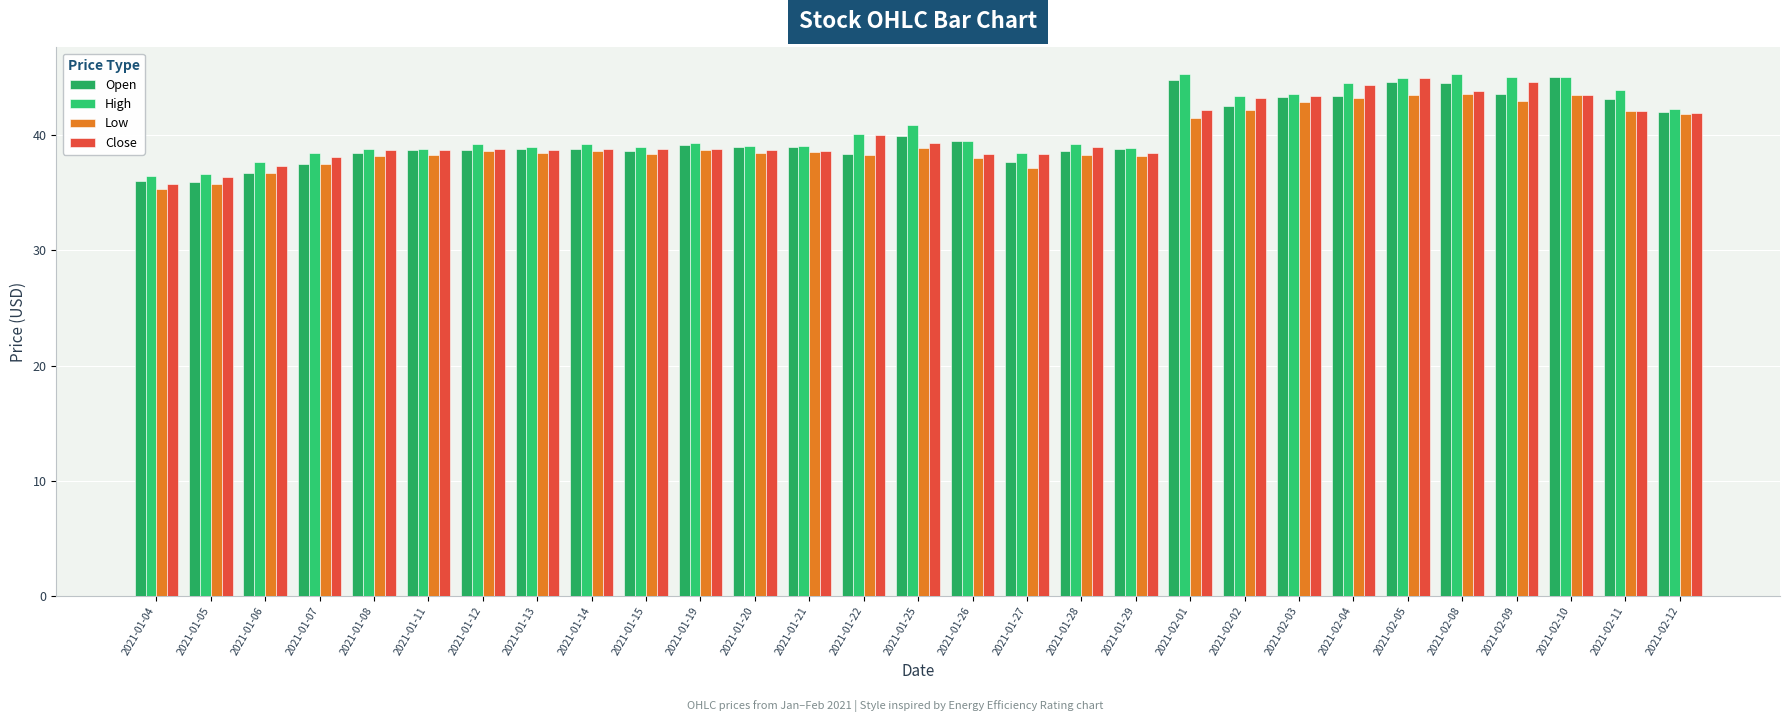

How many bars are there in each group?

4